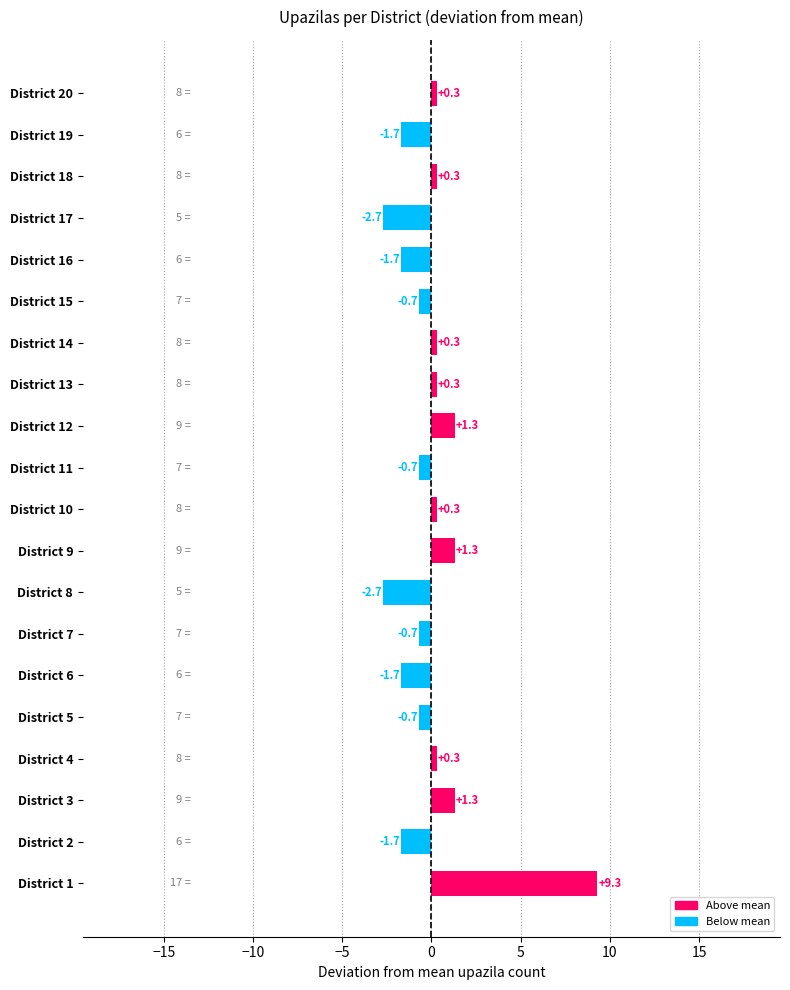

Between District 19 and District 5, which is larger?

District 5